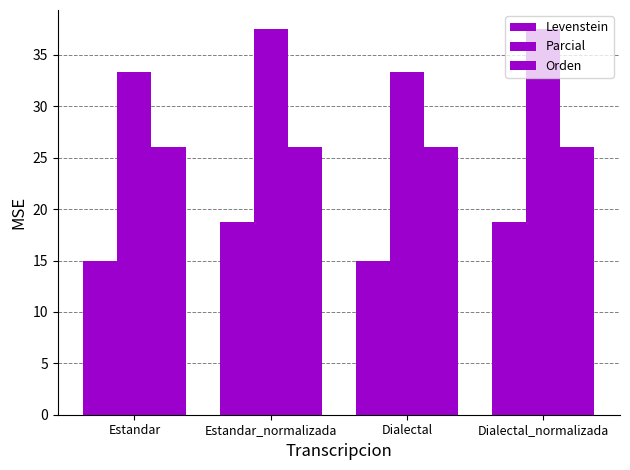

List the series in order of their overall mean, highest first.

Parcial, Orden, Levenstein